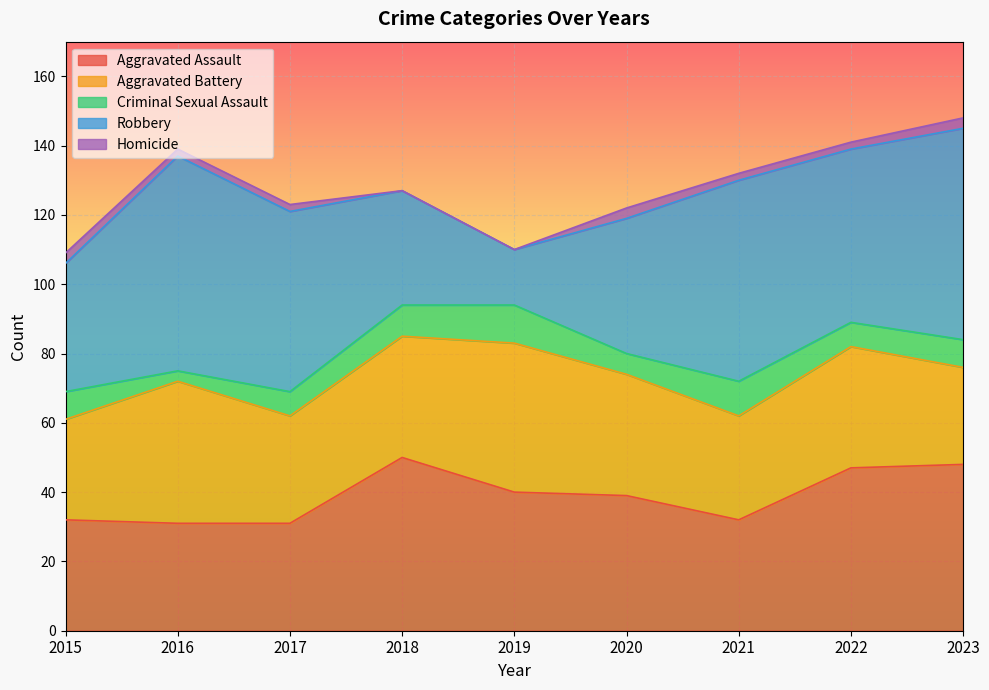

How many lines are shown in the chart?

5